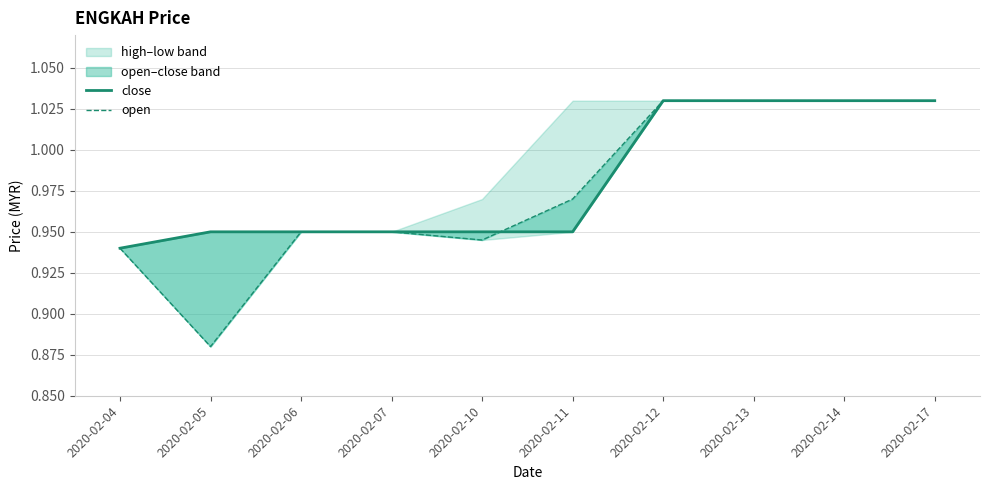

Which has a higher value, 2020-02-07 or 2020-02-14?

2020-02-14